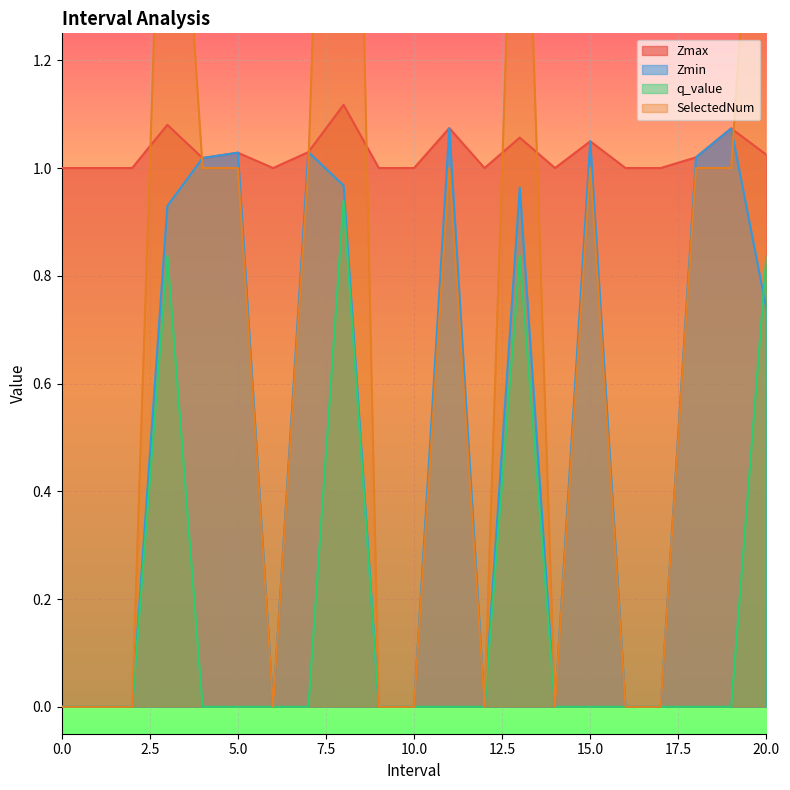

What is the label of the 18th point from the right?

3.0